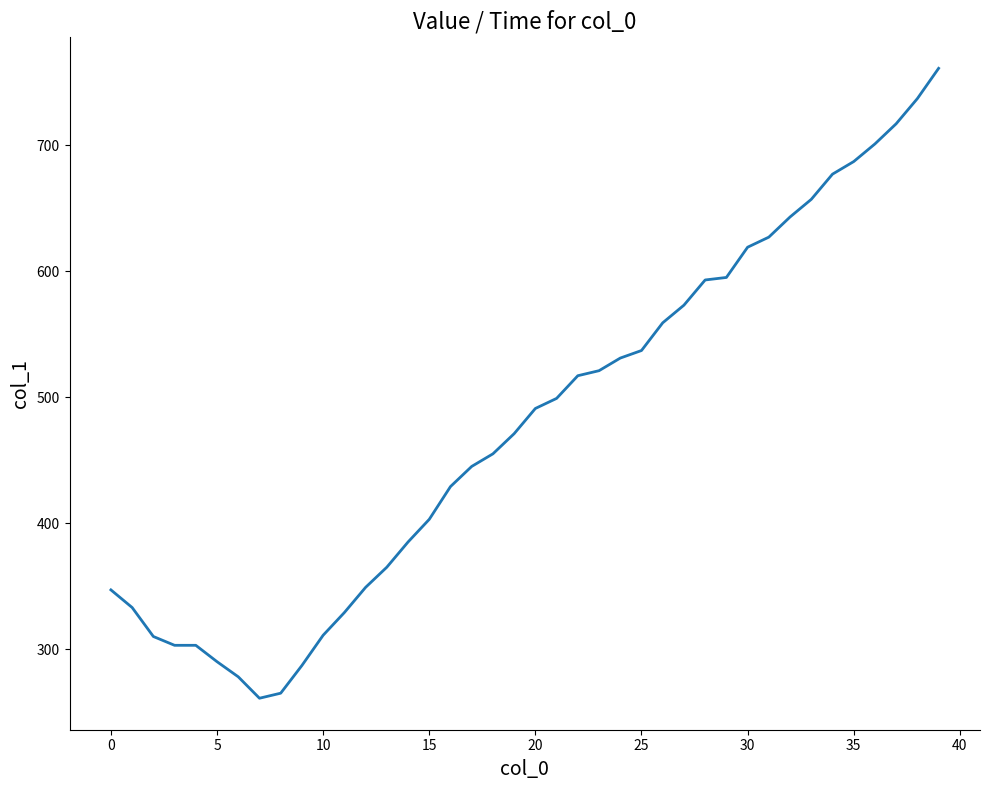

What is the maximum value shown in the chart?

761